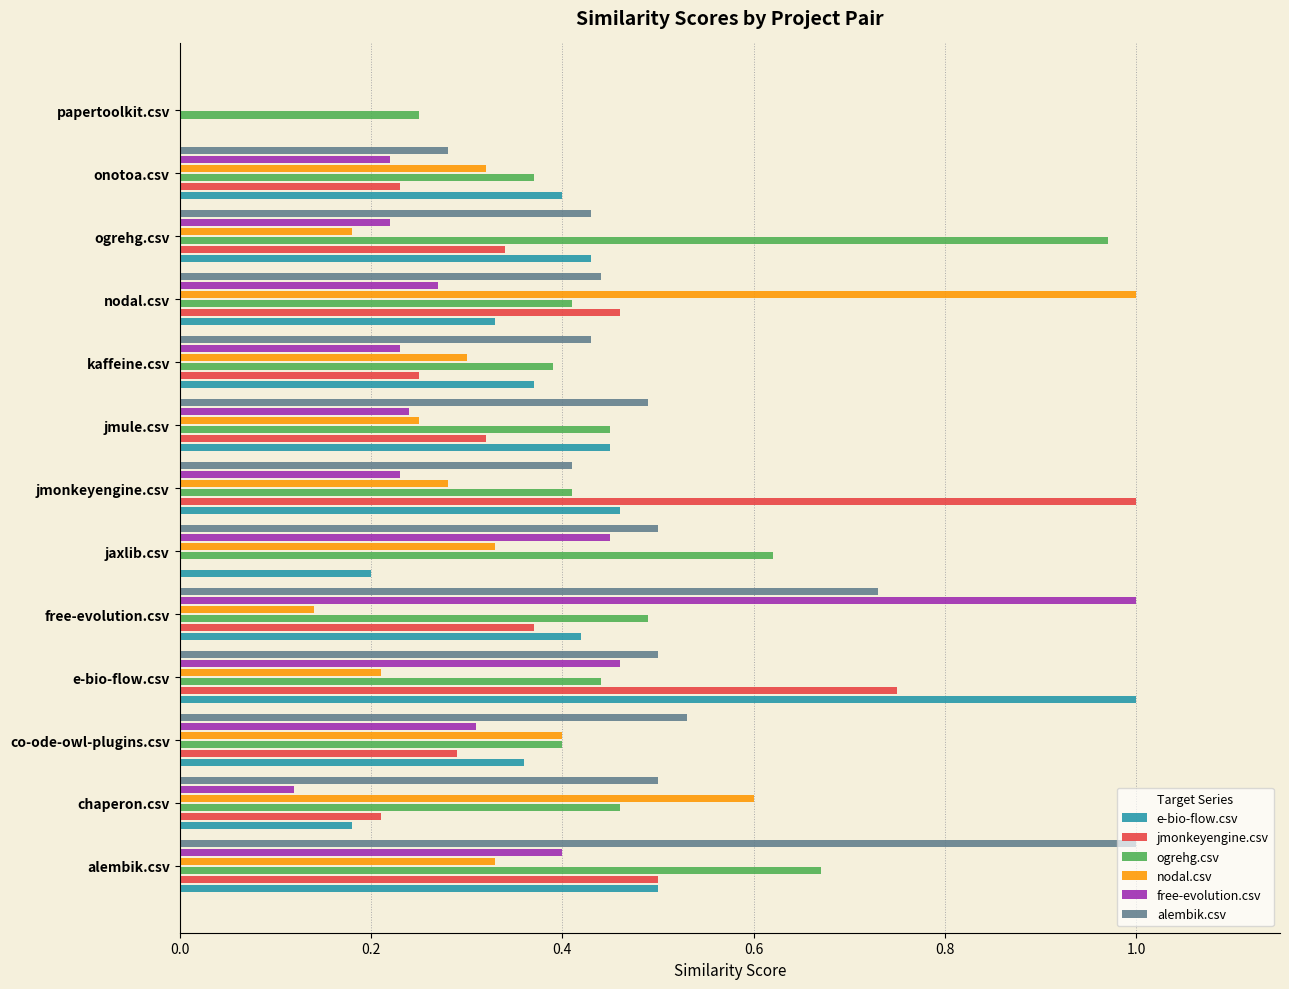

What is the sum of all free-evolution.csv values?

4.2